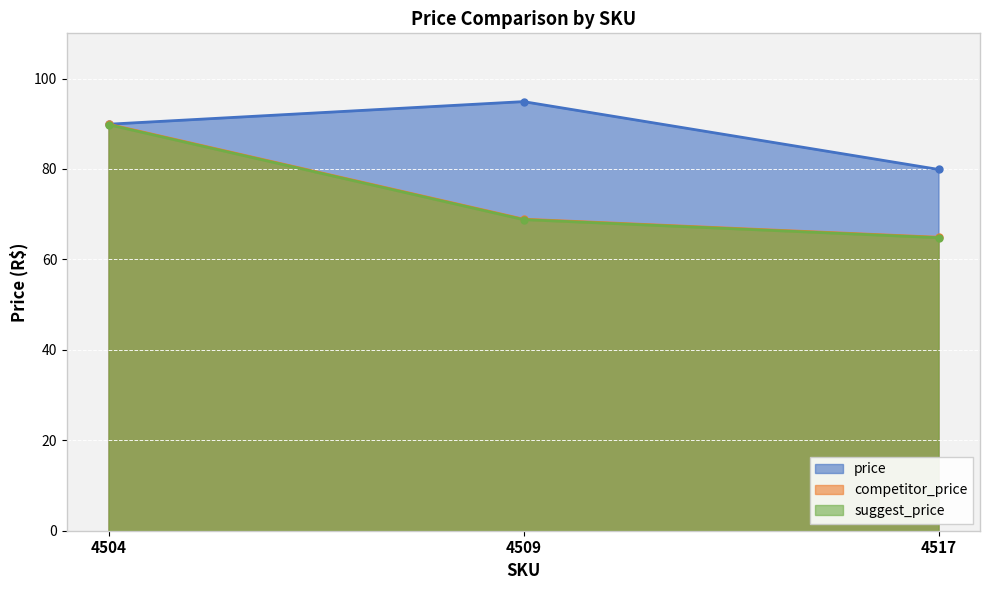

Which category has the highest value in the price series?

4509